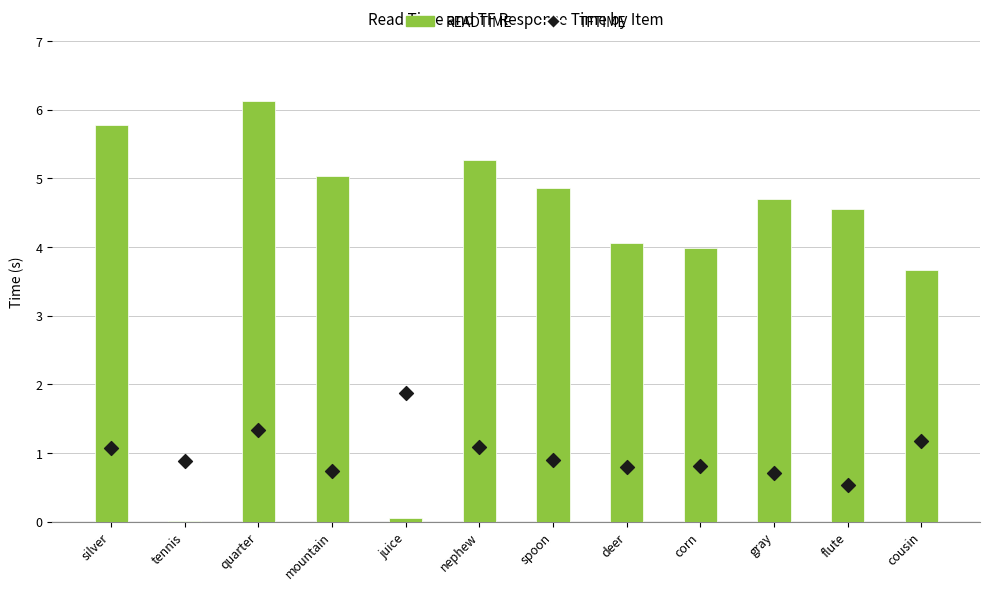

What is the total value across all series at flute?

5.1